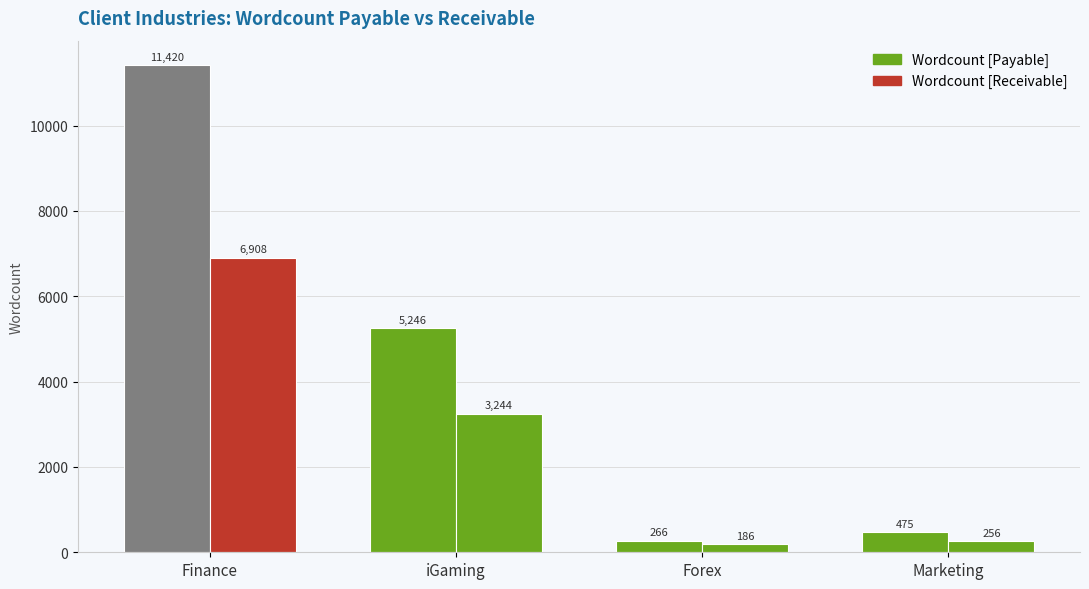

What is the value of the Wordcount [Payable] bar at the 1st from the left?

11419.6